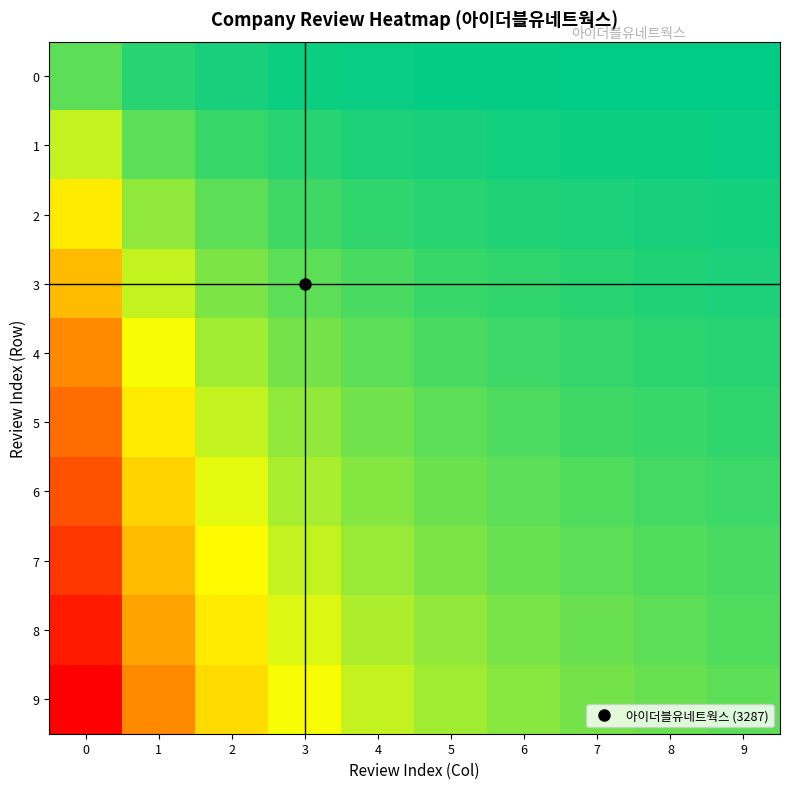

Which series has the largest total across all categories?

9